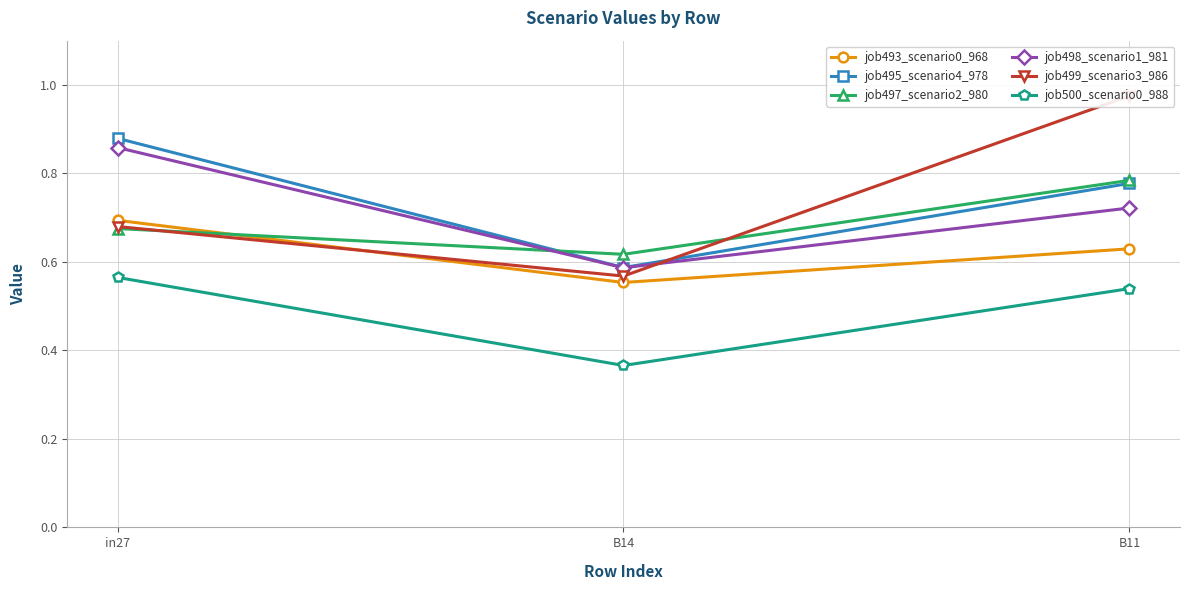

How many data points does each series have?

3